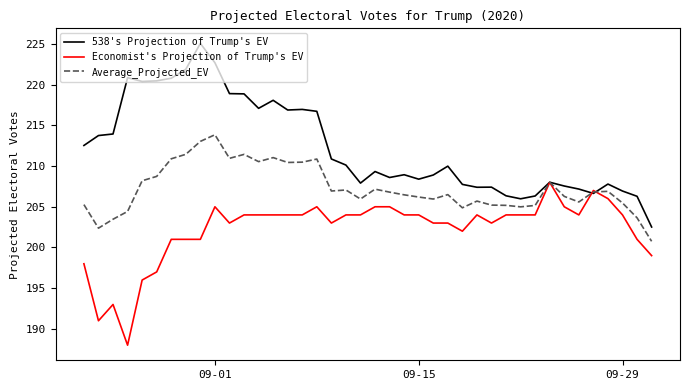

How many lines are shown in the chart?

3